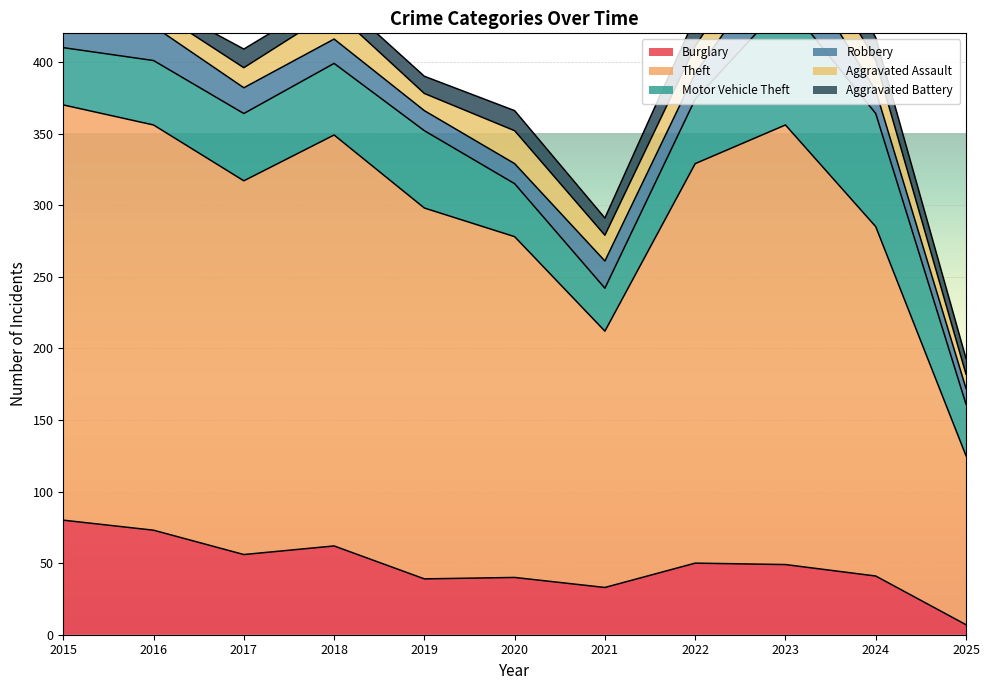

Which category has the lowest value across all series?

2016